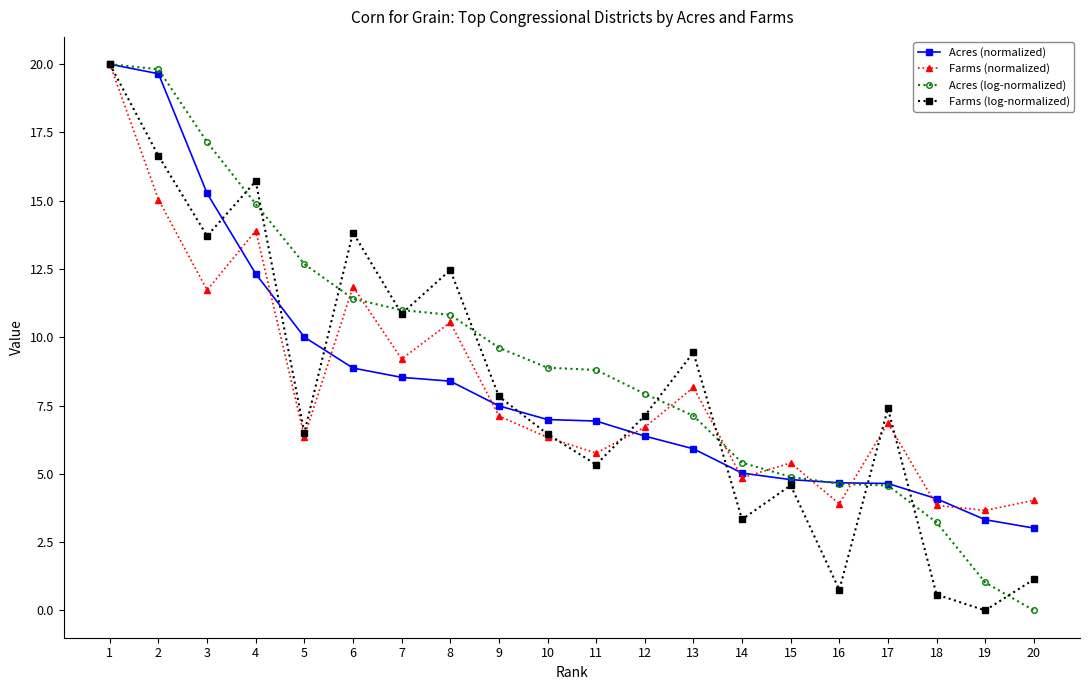

What is the difference between the second highest and second lowest values in the Acres (normalized) series?

16.3